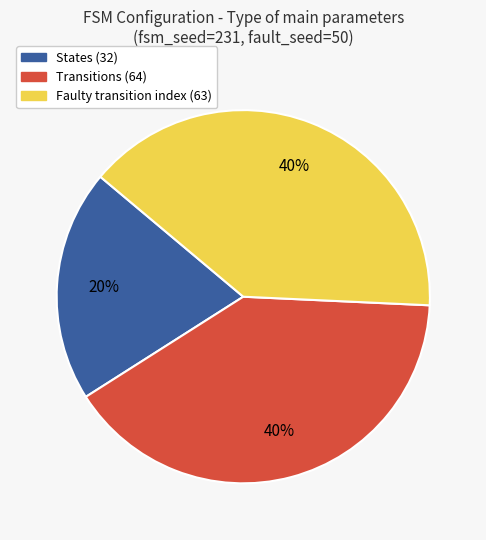

Does any single category account for the majority?

No